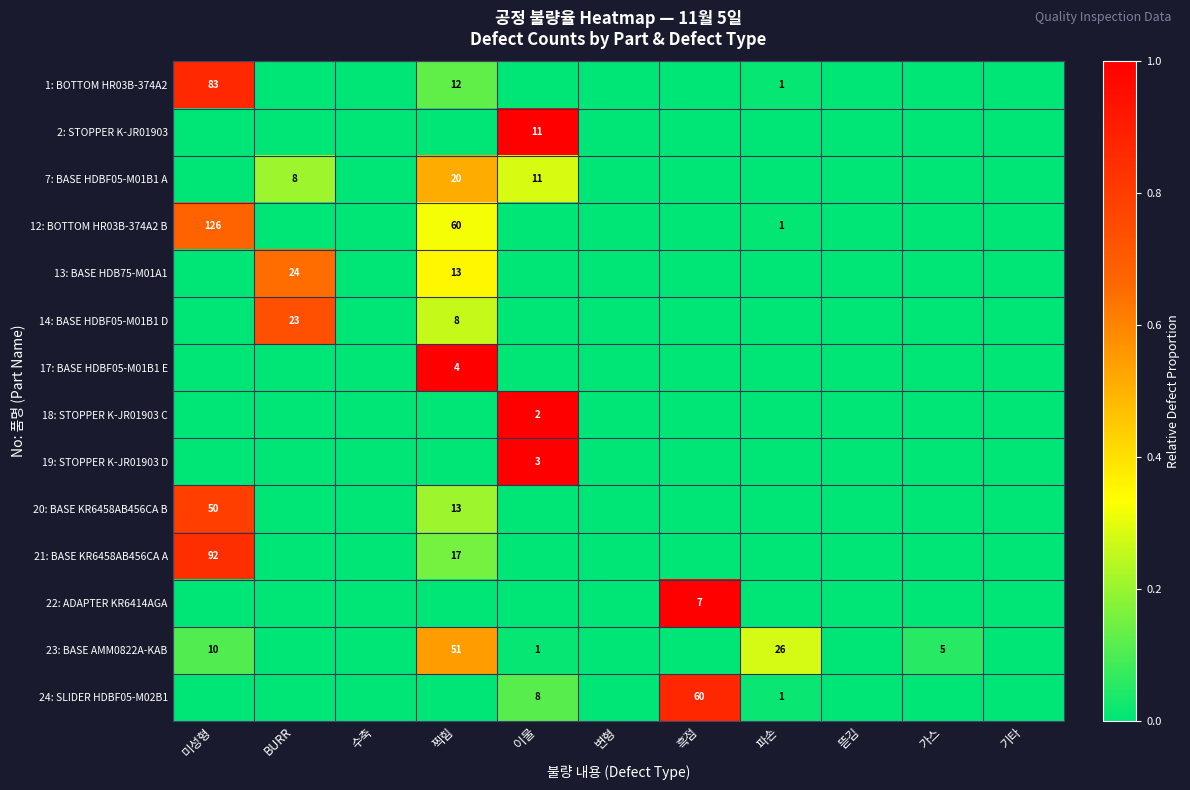

True or false: 1: BOTTOM HR03B-374A2 has a value of 12 at 찍힘.

True